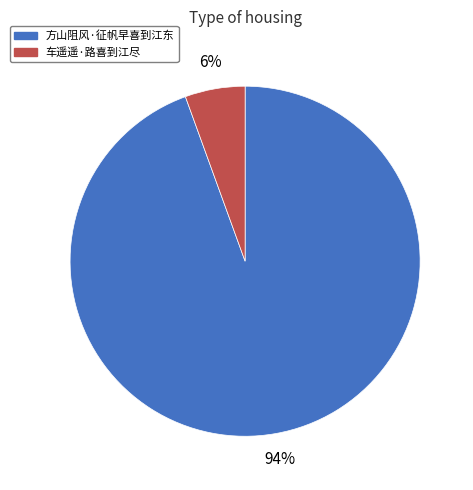

Is it true that 方山阻风·征帆早喜到江东 is 85% of the pie?

False